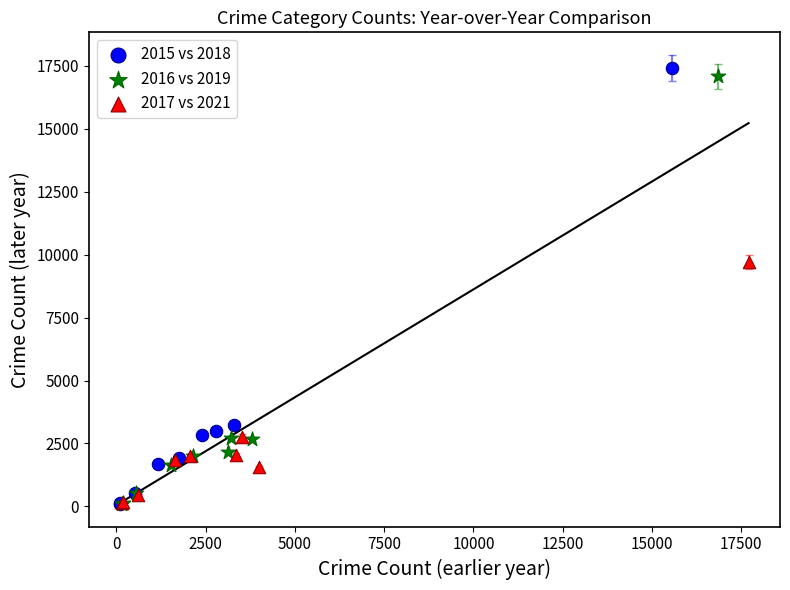

What are all the series names shown in the legend?

2015 vs 2018, 2016 vs 2019, 2017 vs 2021